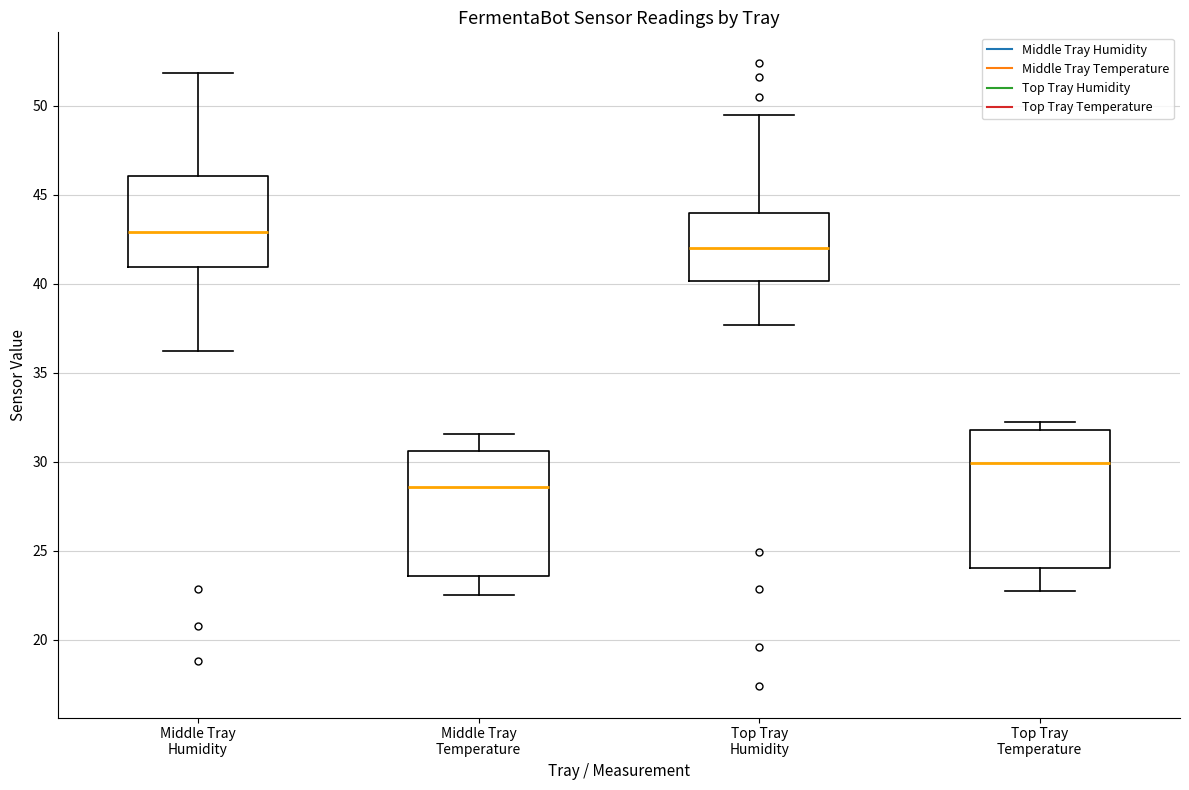

Which box is the tallest, from its lower edge to its upper edge?

Top Tray Temperature